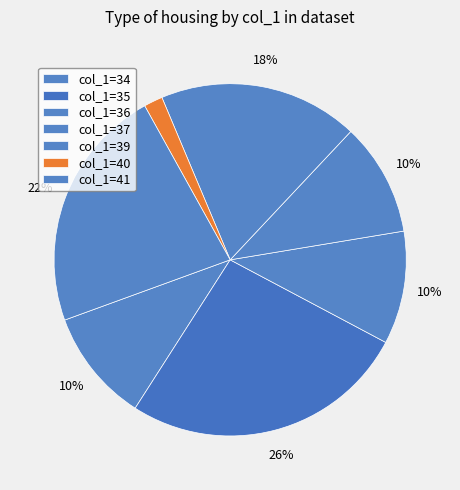

Which slice is the largest?

col_1=35